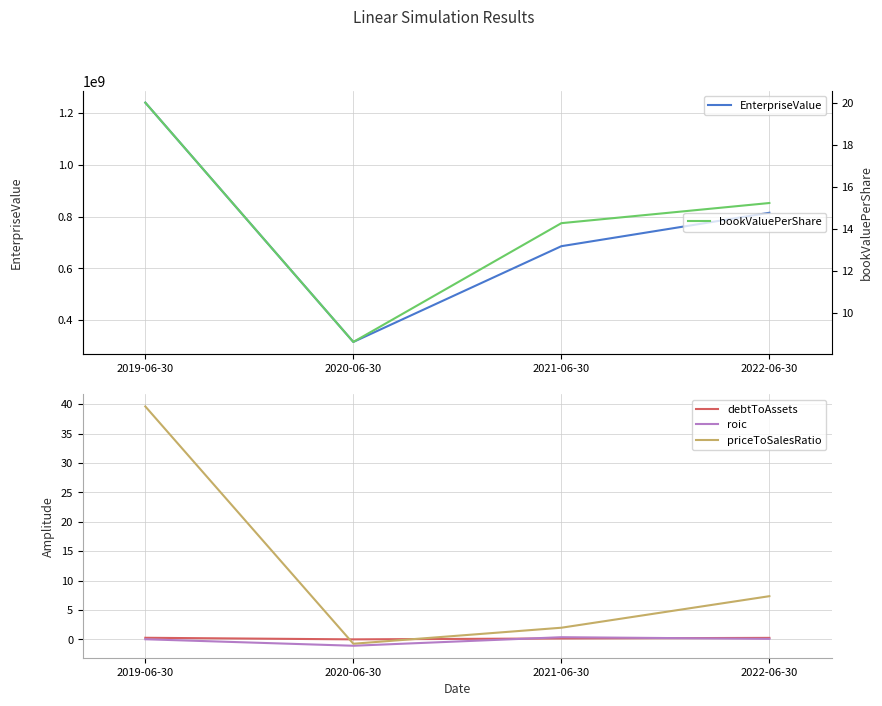

The value of bookValuePerShare at 2022-06-30 is 25.0. True or false?

False